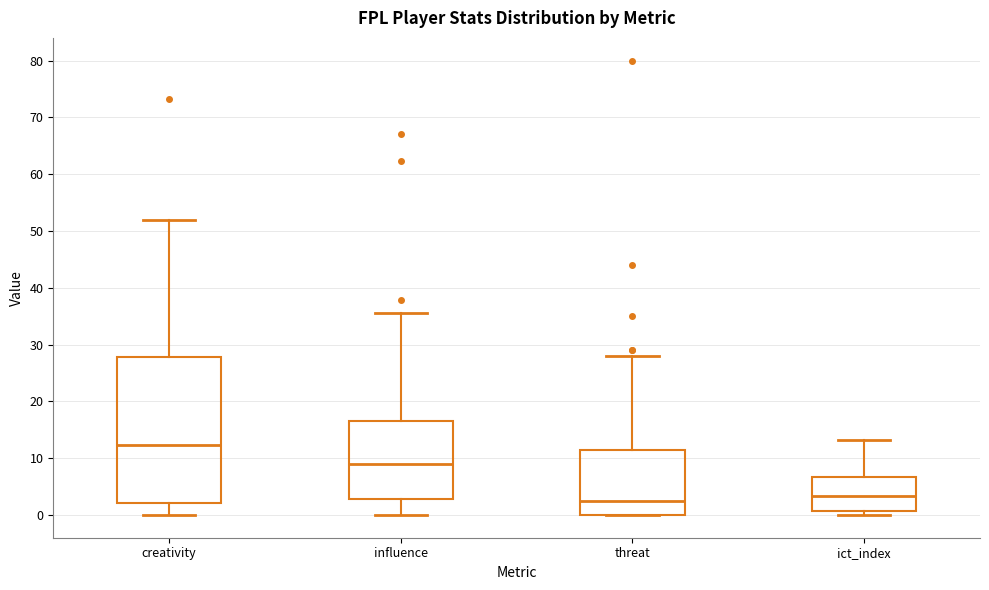

Which box is the tallest, from its lower edge to its upper edge?

creativity